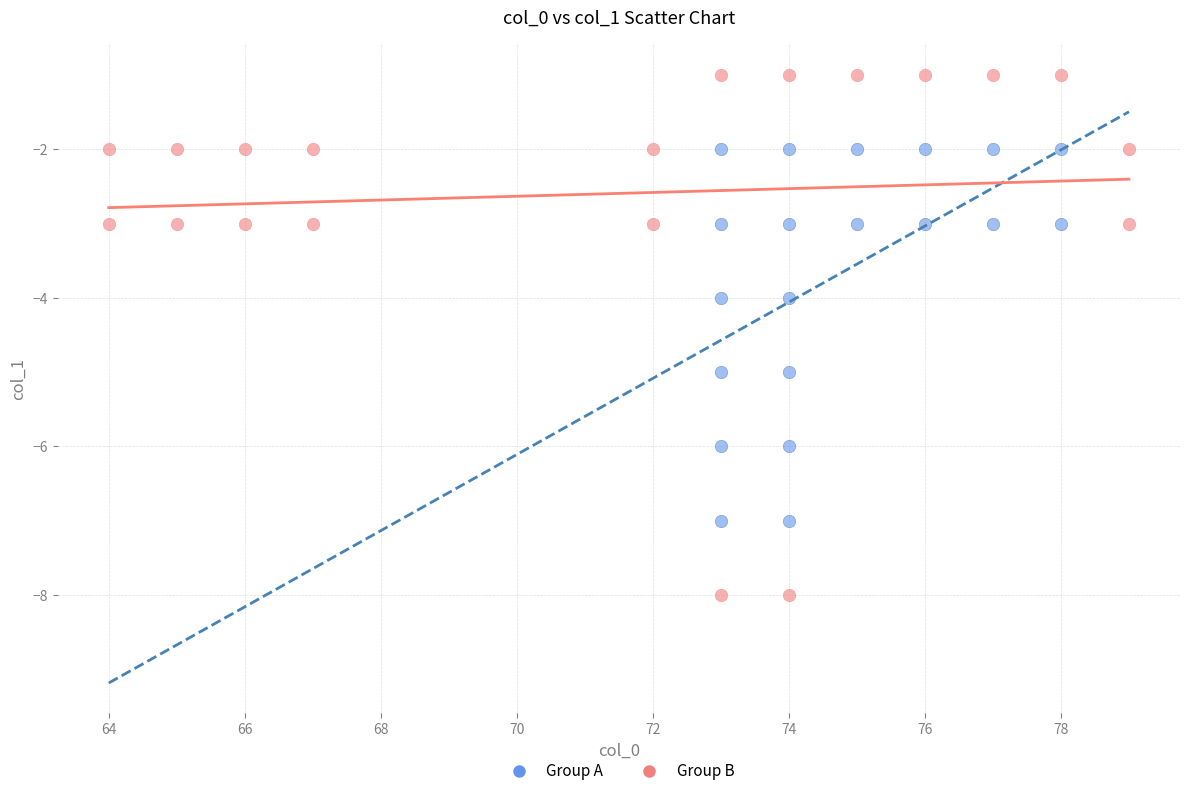

Which series has the widest spread of Y values?

Group B